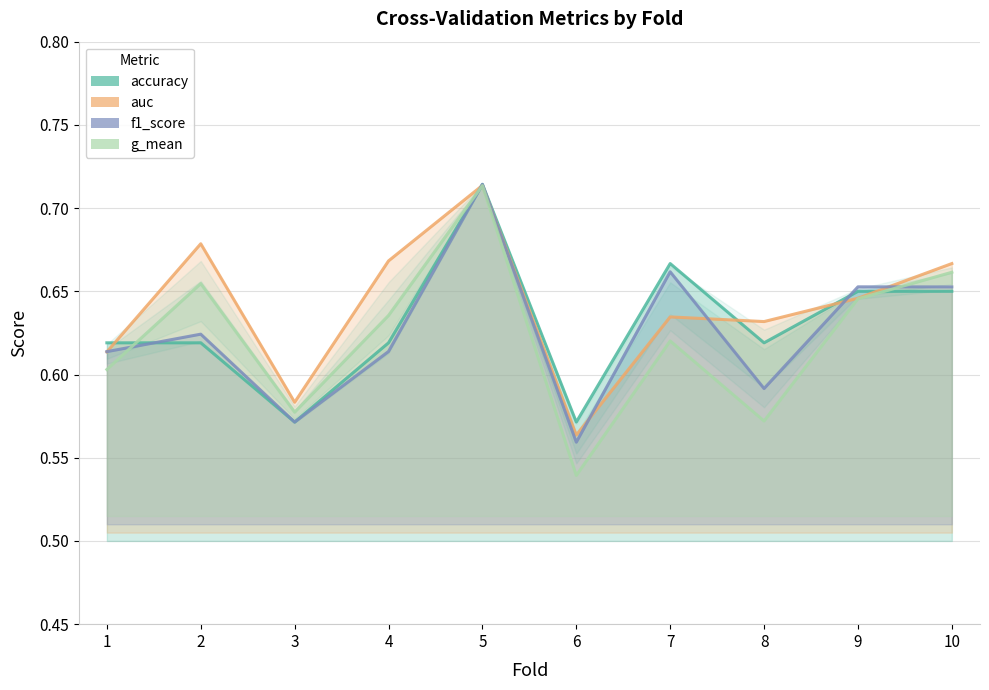

At which category is the sum across all series the highest?

5